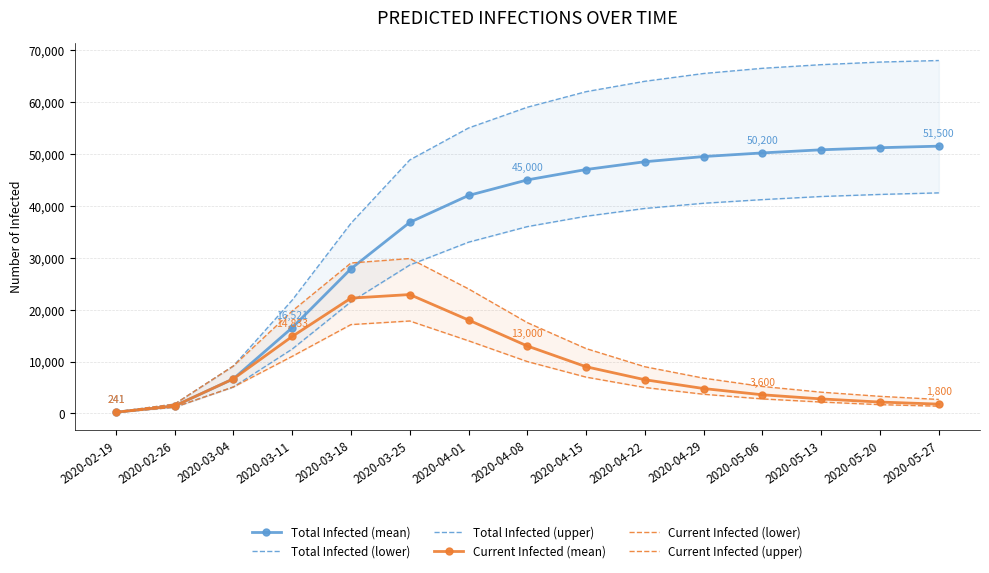

Reading left to right, what are all the values shown in this chart?

Total Infected (mean): 241	1447	6669	16521	27876	36819	42000	45000	47000	48500	49500	50200	50800	51200	51500
Total Infected (lower): 200	1200	5103	12403	21507	28600	33000	36000	38000	39500	40500	41200	41800	42200	42500
Total Infected (upper): 300	1800	9145	21829	36639	48839	55000	59000	62000	64000	65500	66500	67200	67700	68000
Current Infected (mean): 241	1447	6669	14833	22223	22910	18000	13000	9000	6500	4800	3600	2800	2200	1800
Current Infected (lower): 200	1200	5103	11003	17124	17816	14000	10000	7000	5000	3700	2800	2200	1700	1400
Current Infected (upper): 300	1800	9145	19729	28990	29848	24000	17500	12500	9000	6800	5200	4100	3300	2700